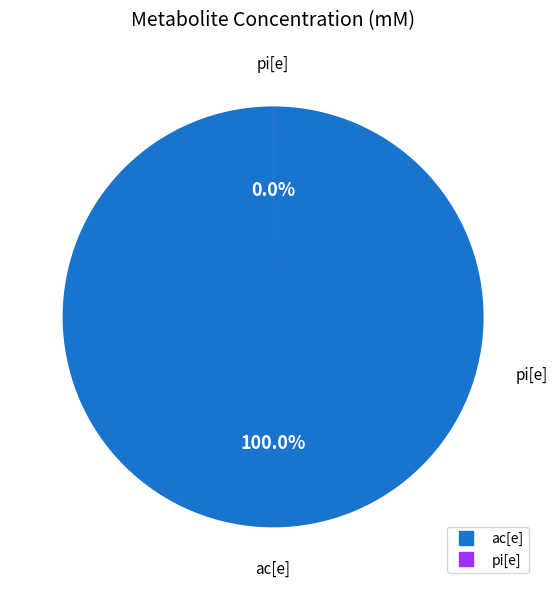

Between ac[e] and pi[e], which is larger?

ac[e]